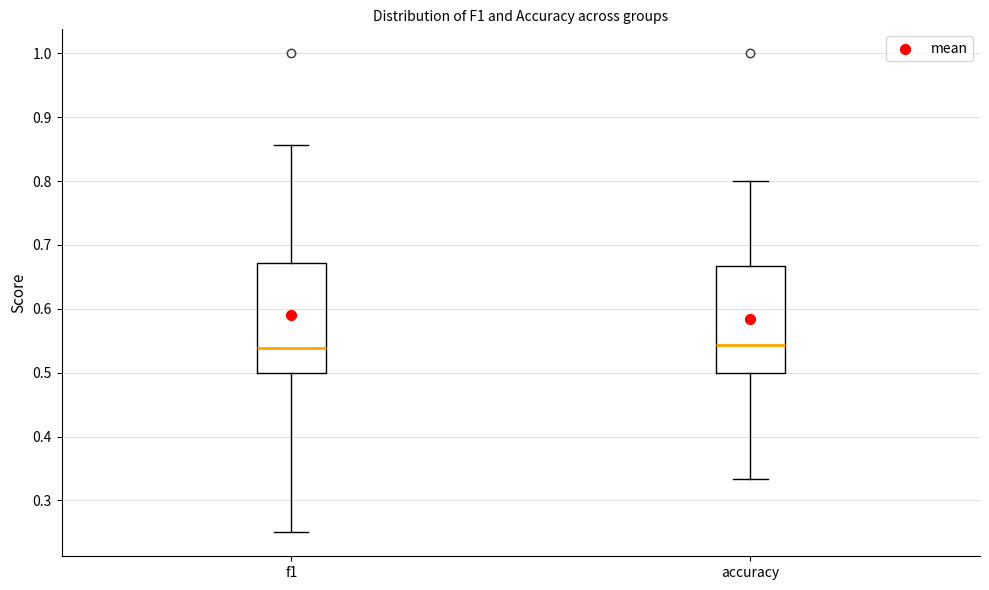

Reading left to right, transcribe this box plot: for each box, give where its median line is, the range the box spans, and where its two whiskers end, as read against the y-axis. The values are not printed on the chart, so give them approximately, as read against the axis.

f1: median 0.54, box 0.50 to 0.67, whiskers 0.25 to 0.86
accuracy: median 0.54, box 0.50 to 0.67, whiskers 0.33 to 0.80